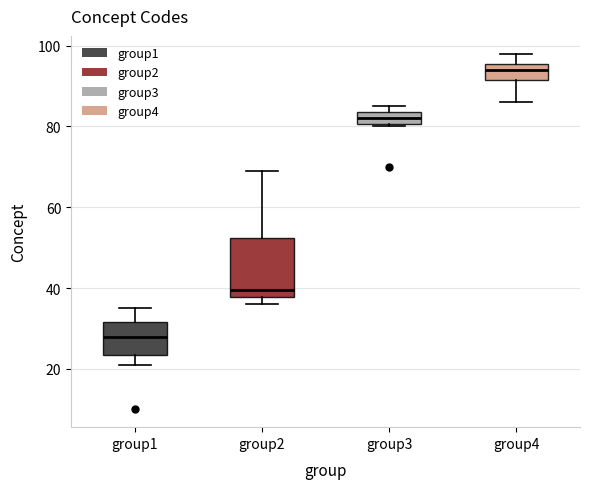

Where does the median line of the box for group1 sit on the y-axis? The values are not printed on the chart, so give them approximately, as read against the axis.

28